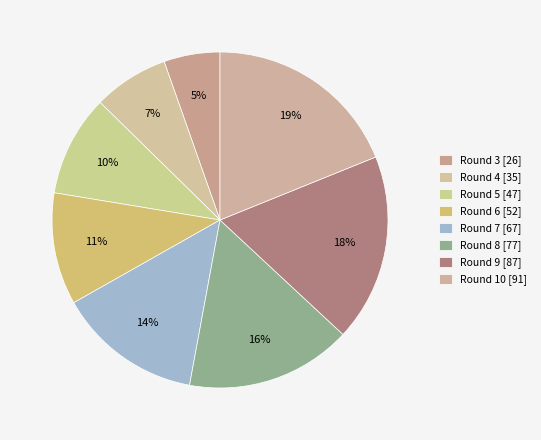

What is the total percentage of Round 6 and Round 4?

18.0%